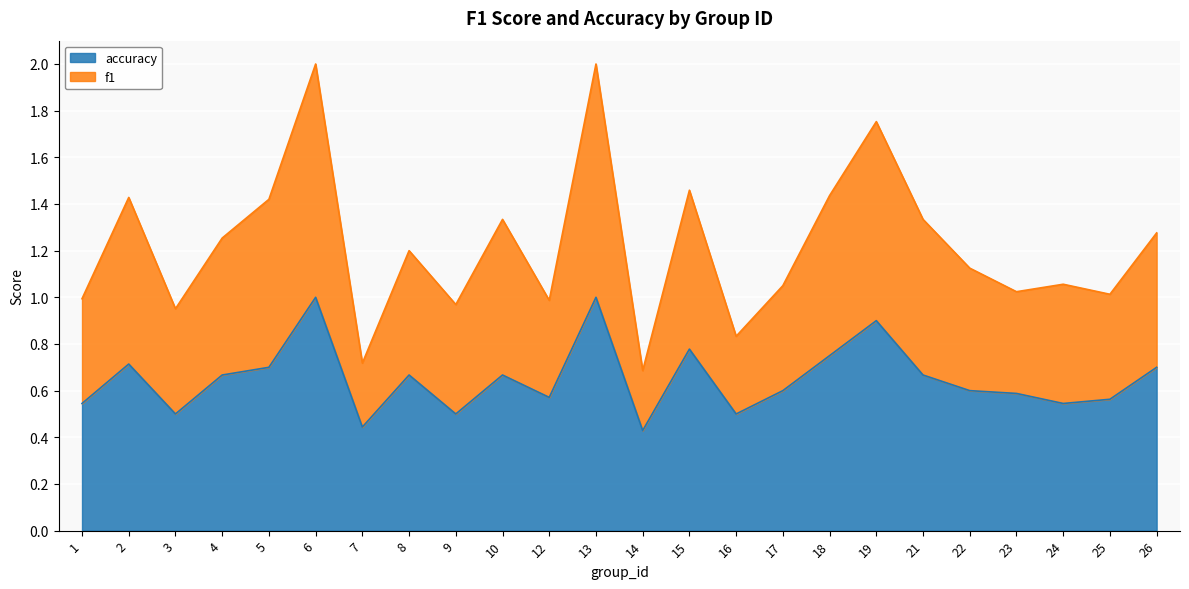

How many data points does each series have?

24